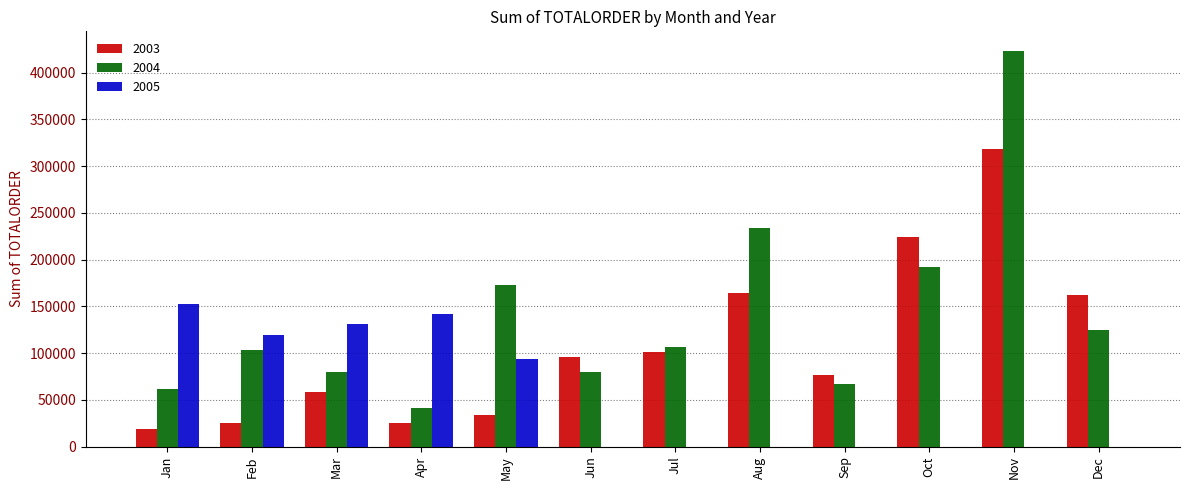

At which label does 2003 reach its peak?

Nov